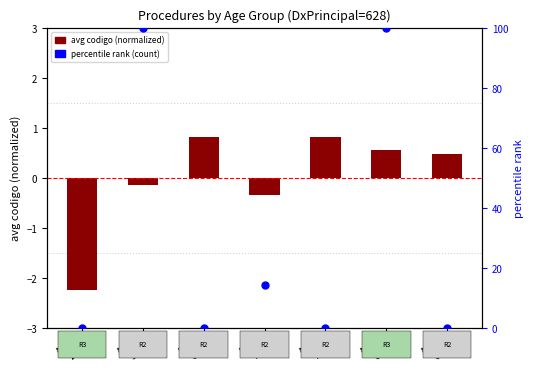

Is the value of avg codigo (normalized) at Age
70 greater than the value of percentile rank (count) at Age
76?

No